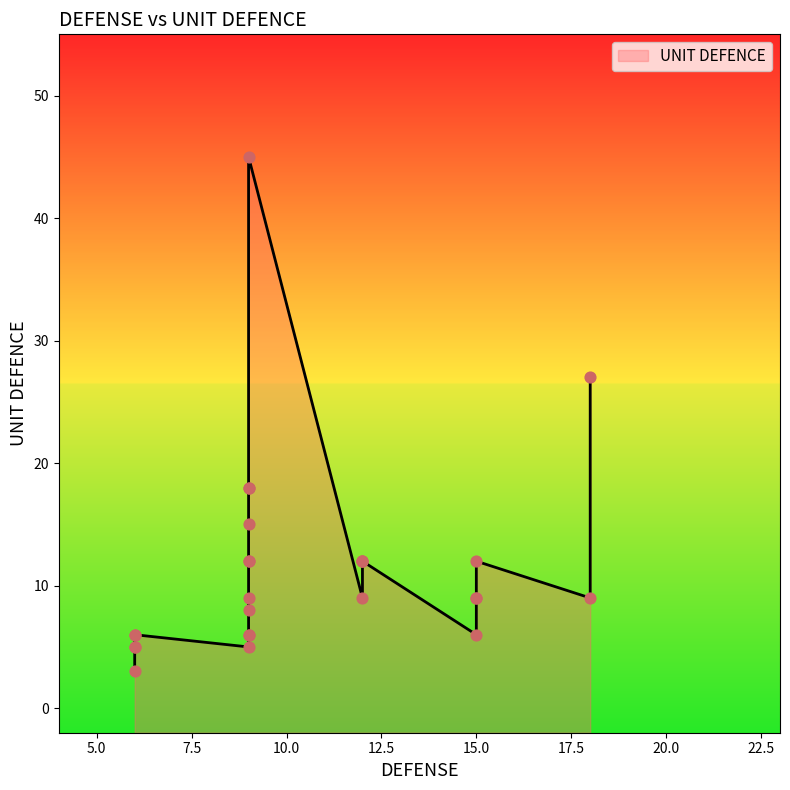

What is the change in value from 15 to 6?

-3